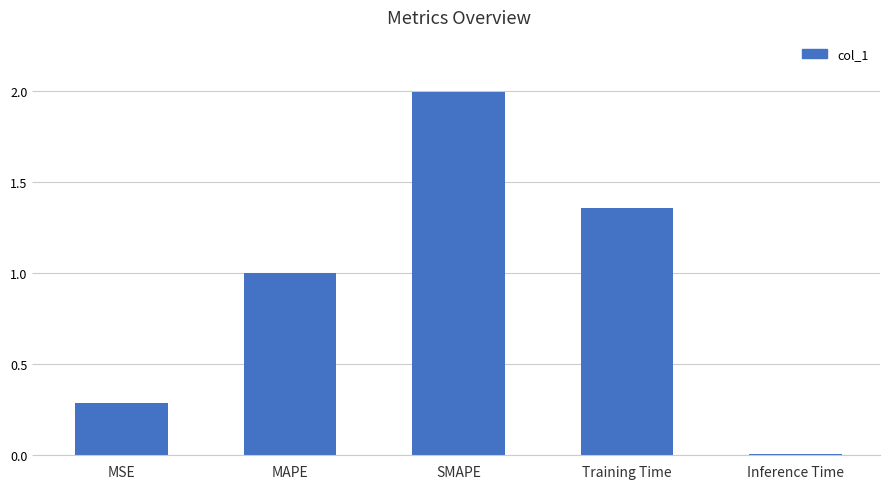

Is it true that the value at Training Time is 0.5?

False